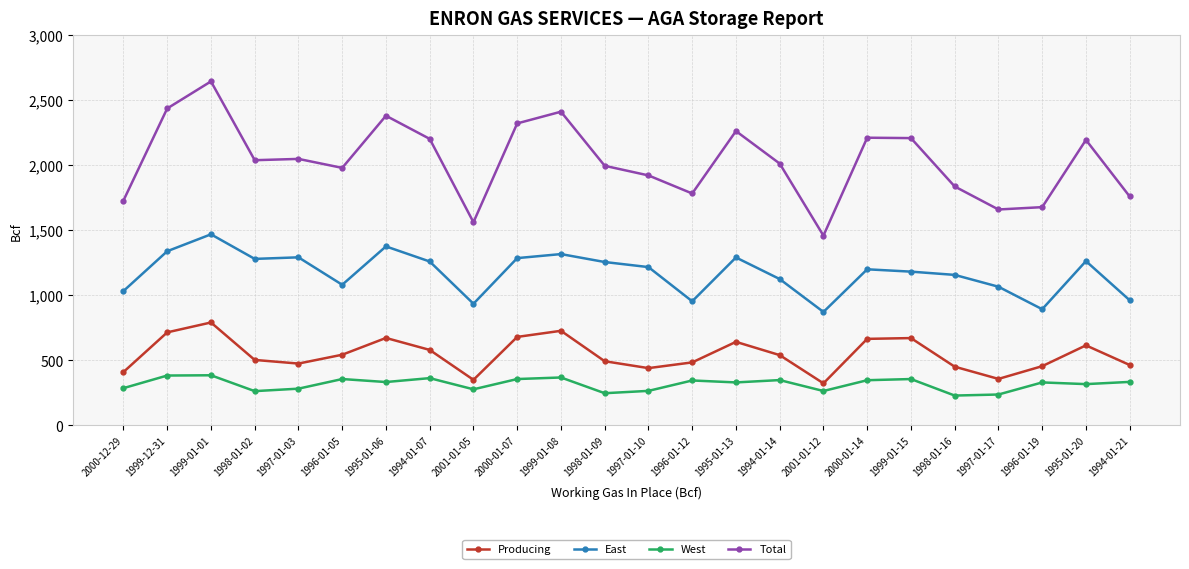

The Producing series shows 350 at 2001-01-05. True or false?

True